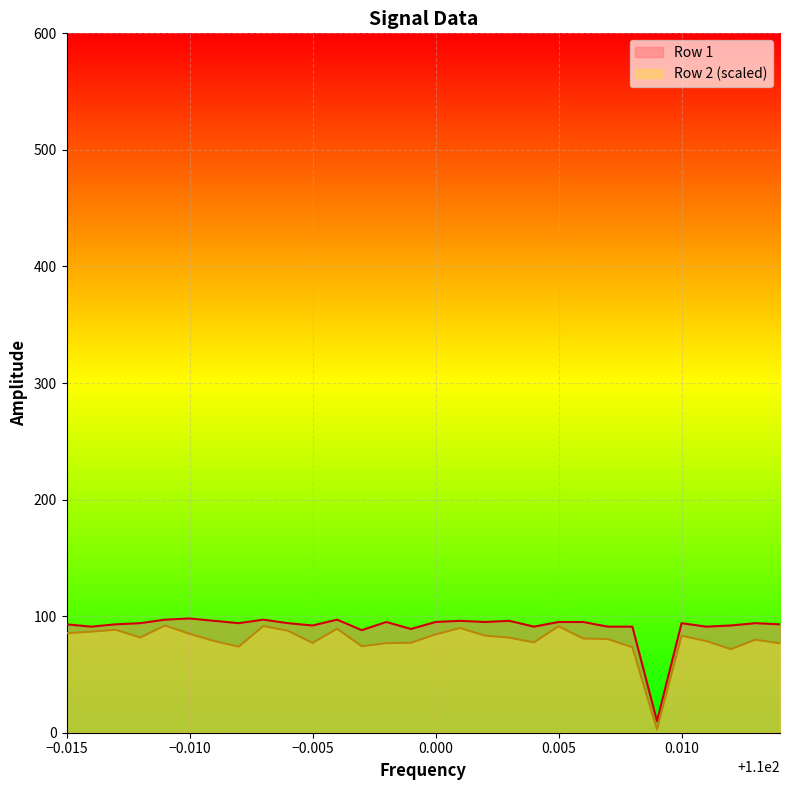

Between 109.986 and 109.988, which series saw the biggest shift?

Row 2